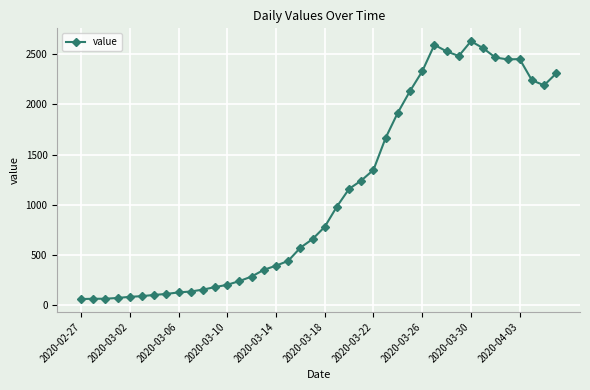

What is the value of the 23rd point from the left?

1159